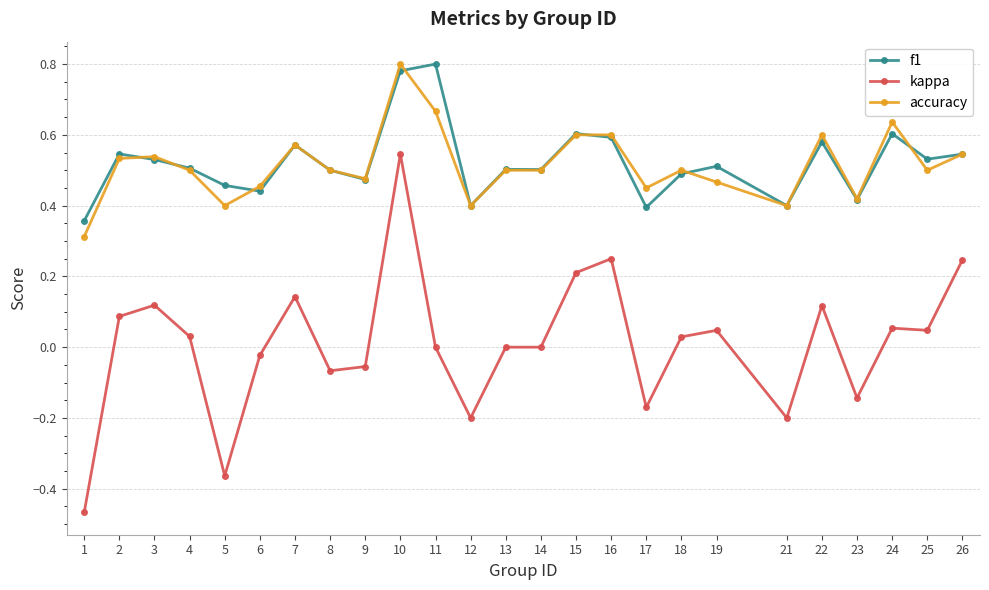

Count the number of categories in the chart.

25